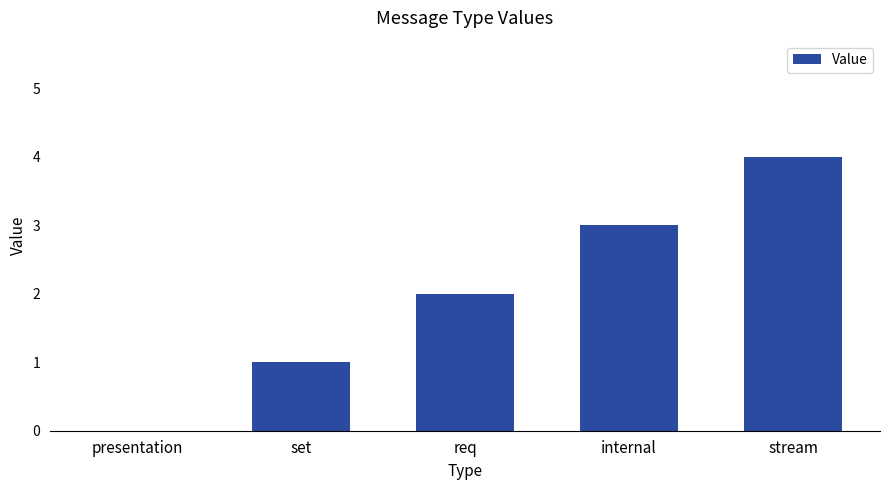

What is the maximum value shown in the chart?

4